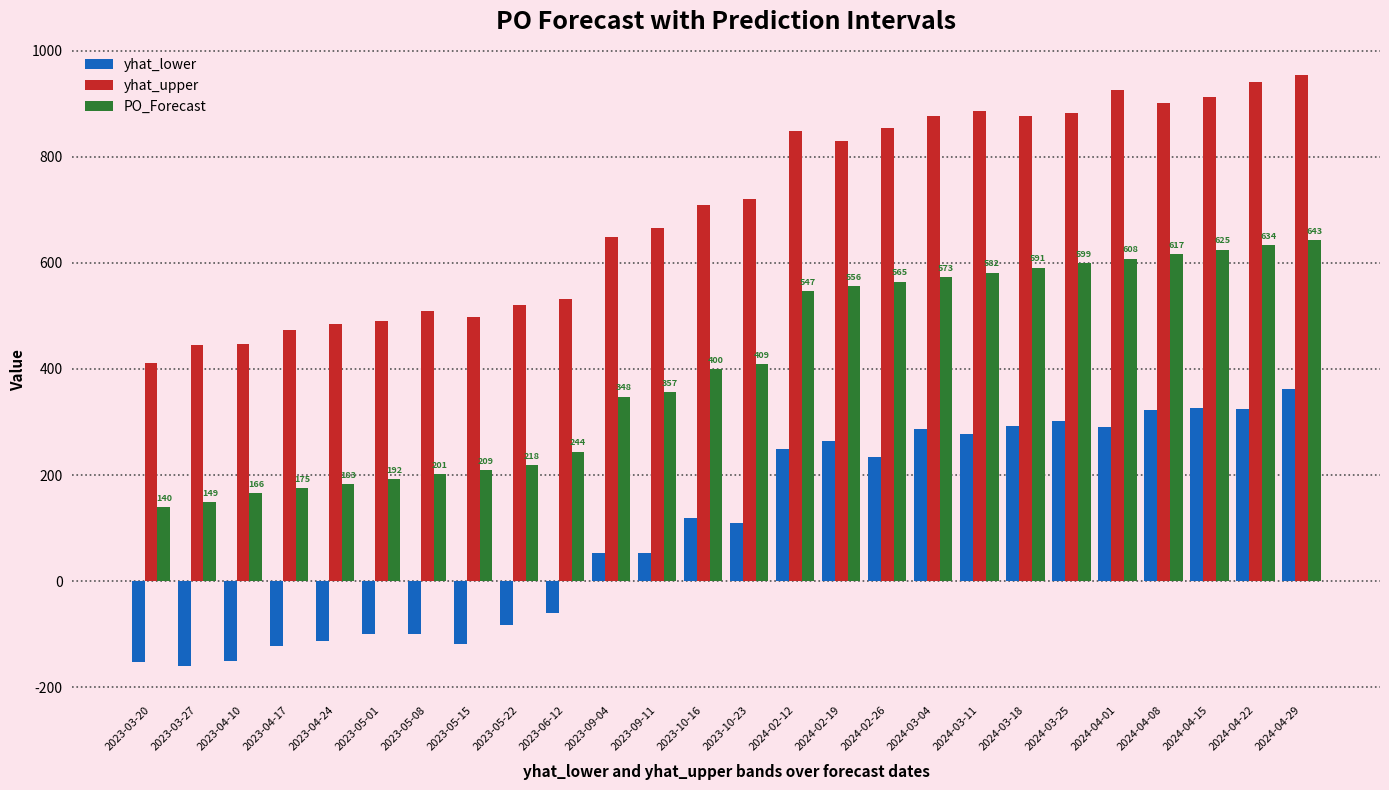

List the series in order of their overall mean, highest first.

yhat_upper, PO_Forecast, yhat_lower